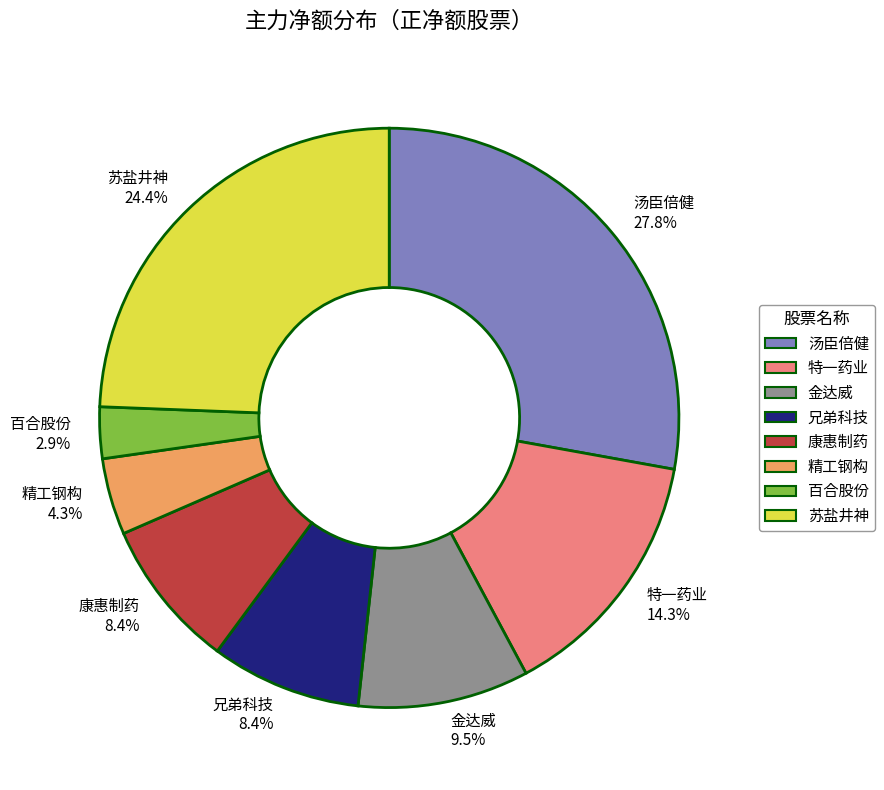

Combined, what portion of the pie is 精工钢构 and 兄弟科技?

12.7%